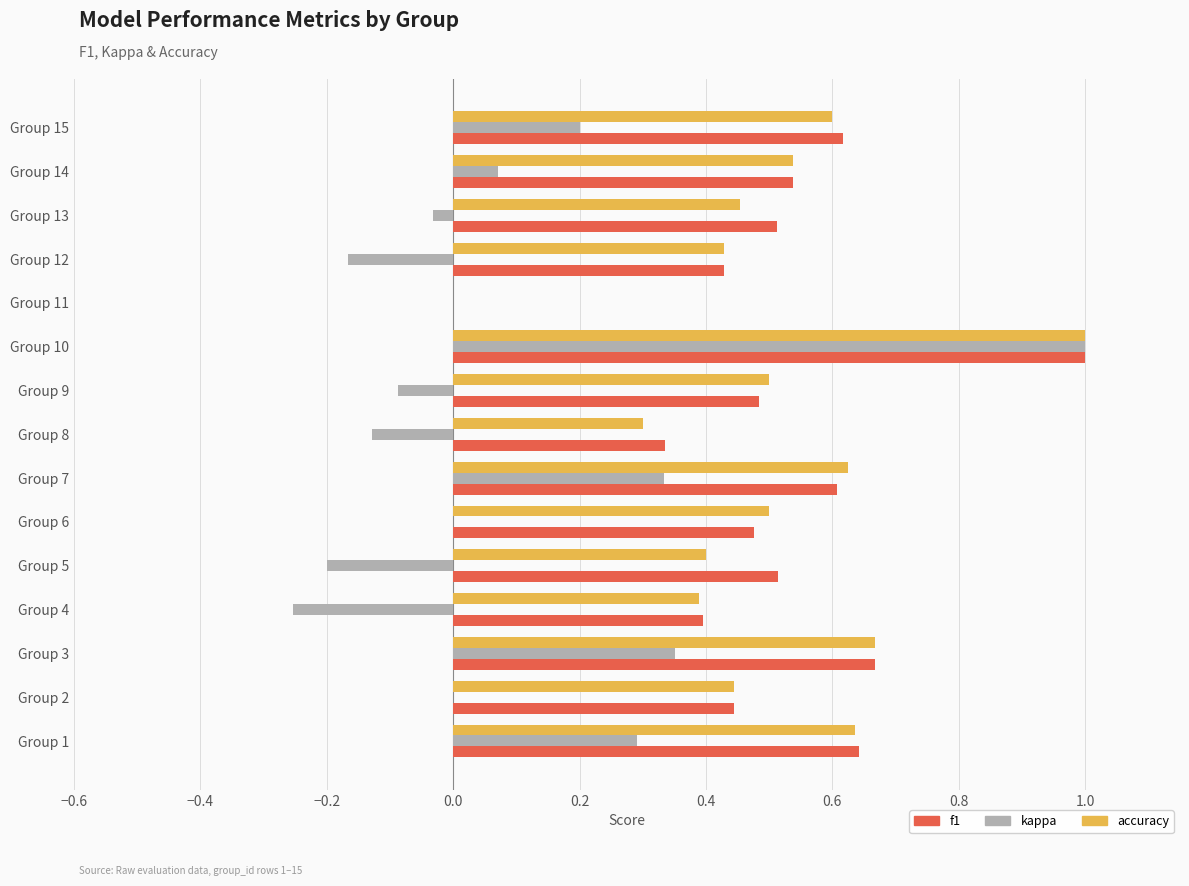

The value of f1 at Group 1 is 0.6. True or false?

True